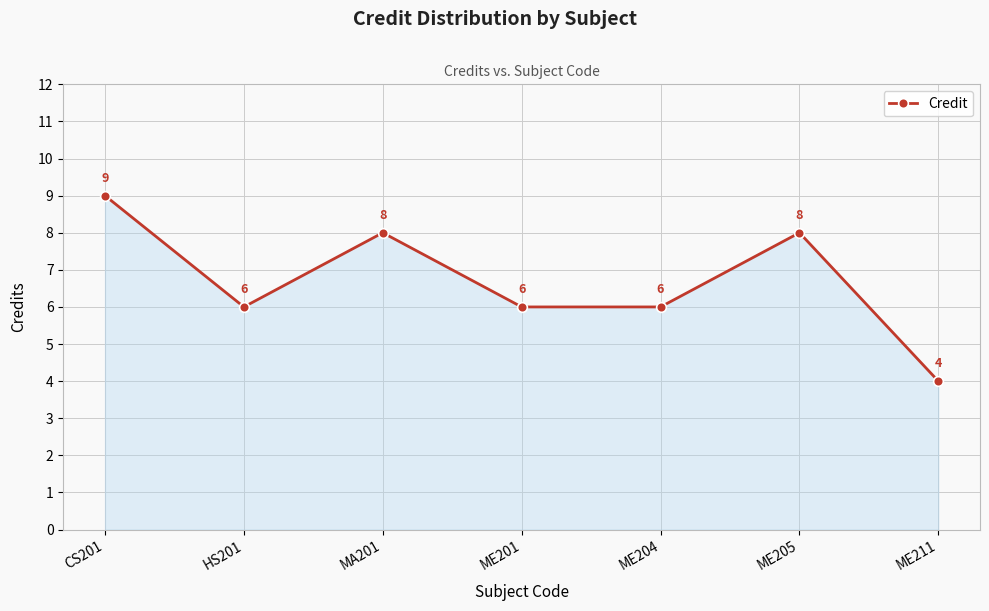

What is the maximum value shown in the chart?

9